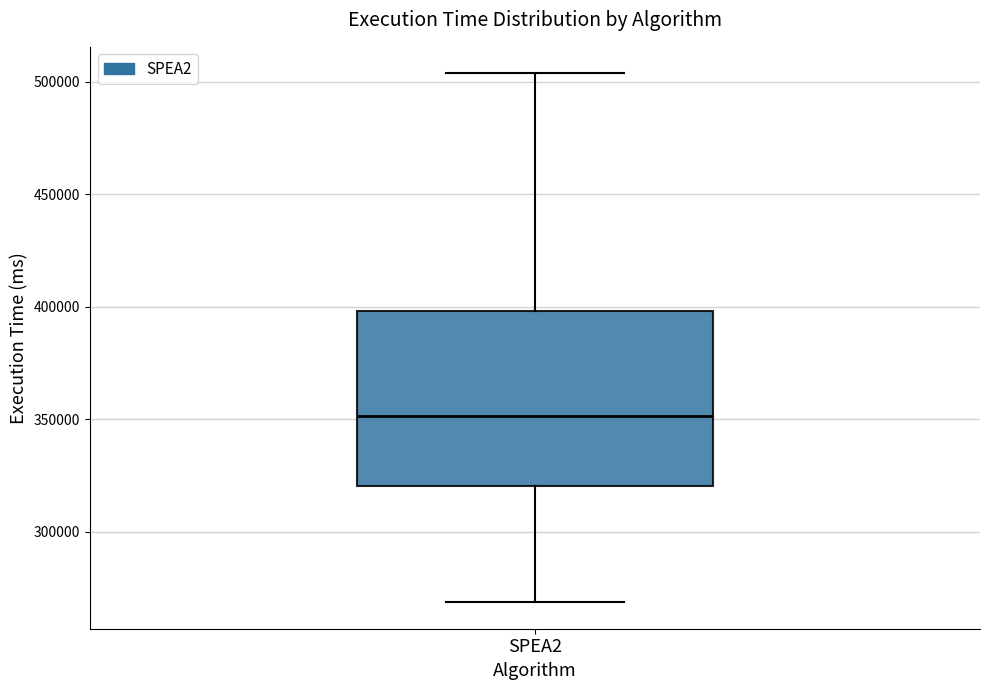

Transcribe this box plot: give where the median line is, the range the box spans, and where the two whiskers end, as read against the y-axis. The values are not printed on the chart, so give them approximately, as read against the axis.

median 350000, box 320000 to 400000, whiskers 270000 to 505000